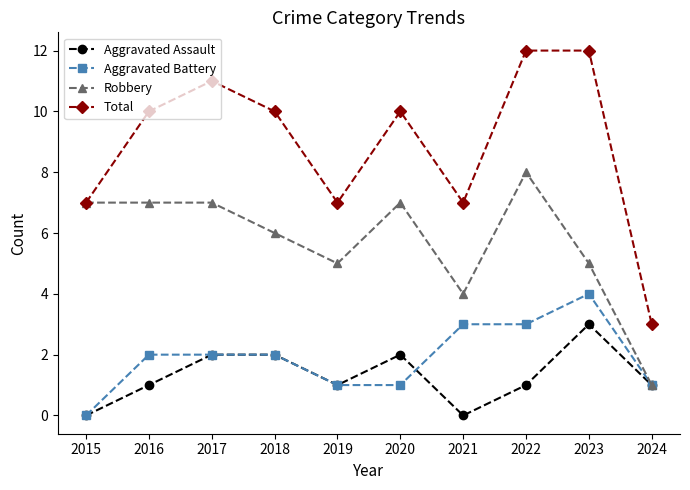

What is the difference between the highest and lowest values at 2024?

2